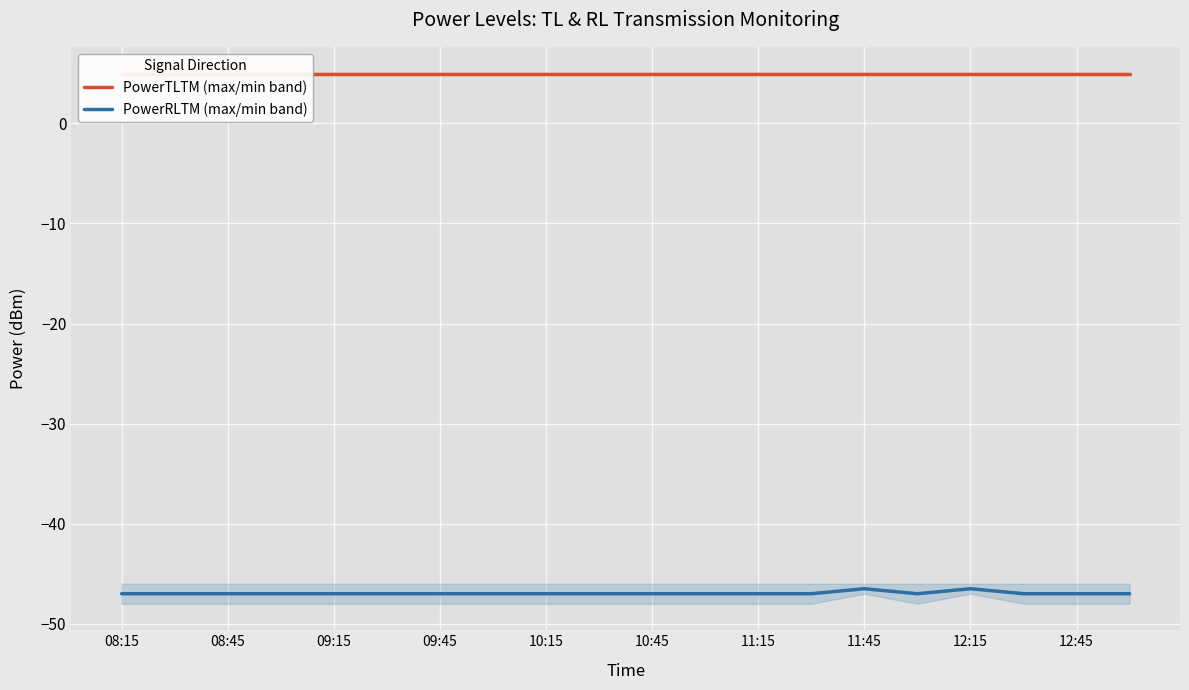

What is the maximum value for PowerRLTM (max/min band)?

-46.5